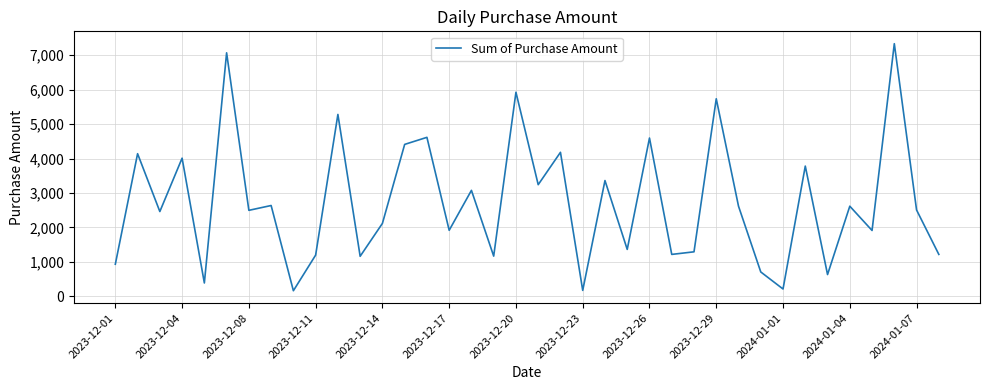

What is the difference between the maximum and minimum values?

7175